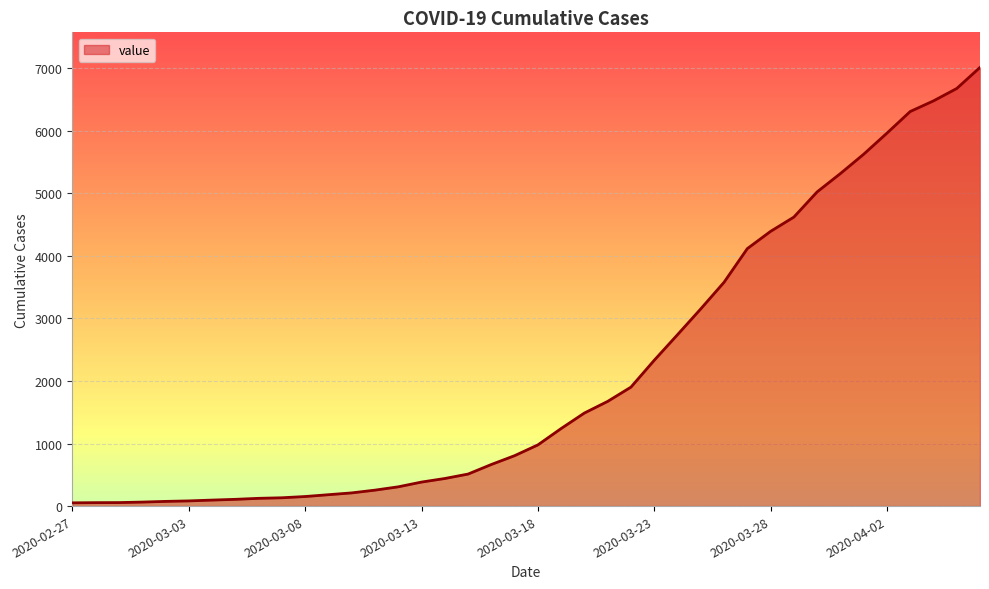

What is the maximum value shown in the chart?

7013